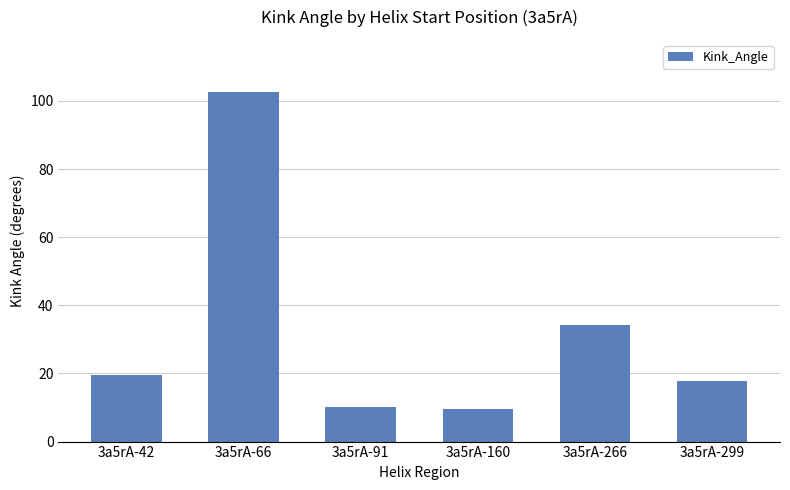

What is the minimum value shown in the chart?

9.7